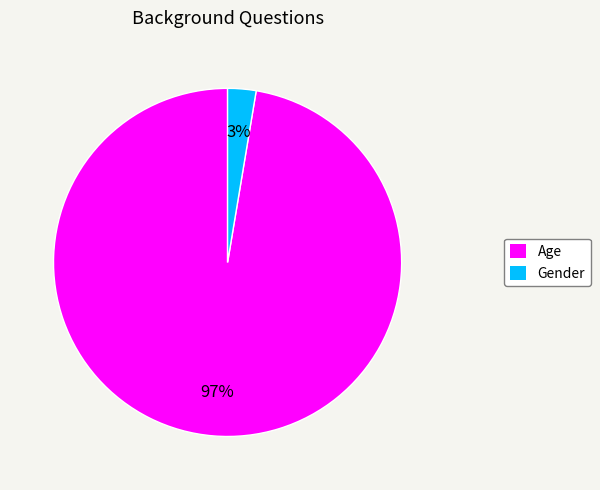

Does Age represent more than half of the total?

Yes